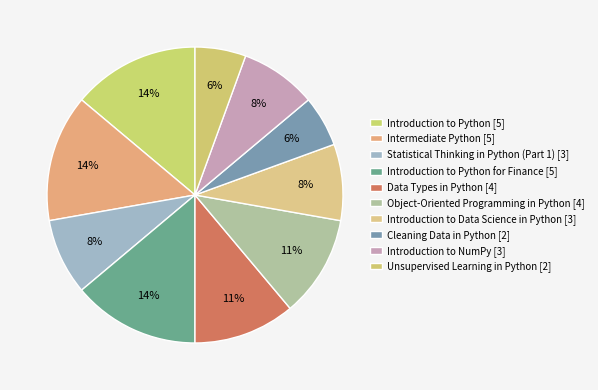

How many segments does this pie chart have?

10